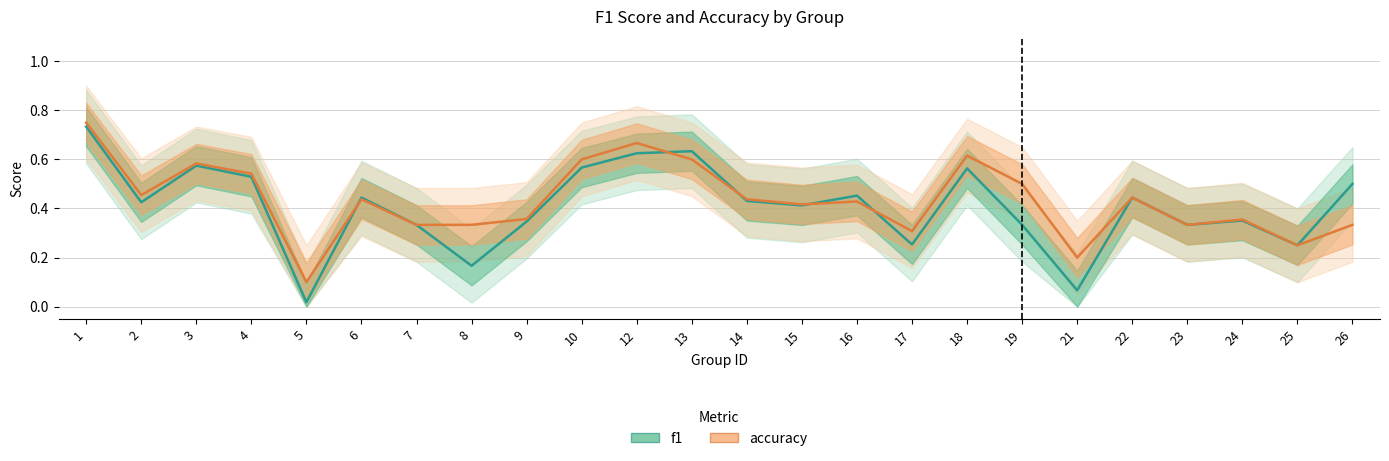

Reading left to right, what are all the values shown in this chart?

f1: 0.7	0.4	0.6	0.5	0.0	0.4	0.3	0.2	0.3	0.6	0.6	0.6	0.4	0.4	0.5	0.3	0.6	0.3	0.1	0.4	0.3	0.4	0.2	0.5
accuracy: 0.8	0.5	0.6	0.5	0.1	0.4	0.3	0.3	0.4	0.6	0.7	0.6	0.4	0.4	0.4	0.3	0.6	0.5	0.2	0.4	0.3	0.4	0.2	0.3